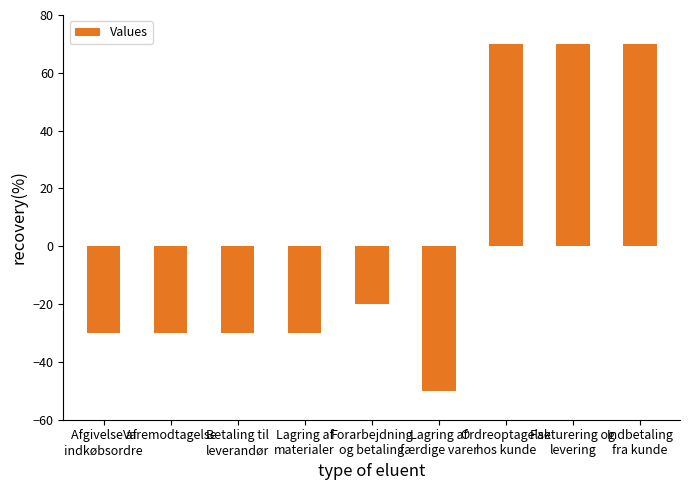

Does the chart contain stacked bars?

No